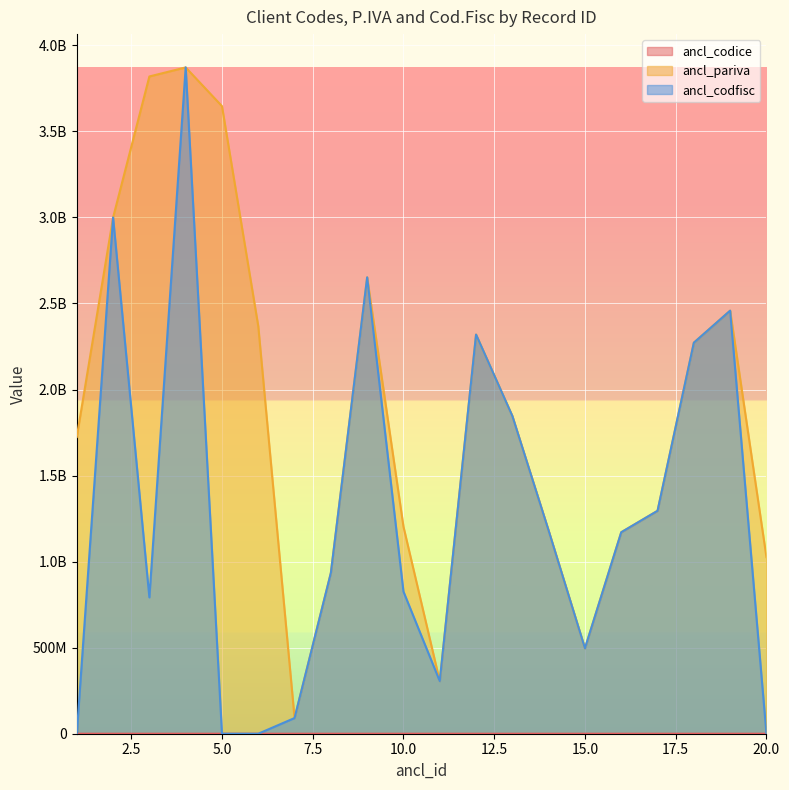

Does the chart display data point markers on the line(s)?

No